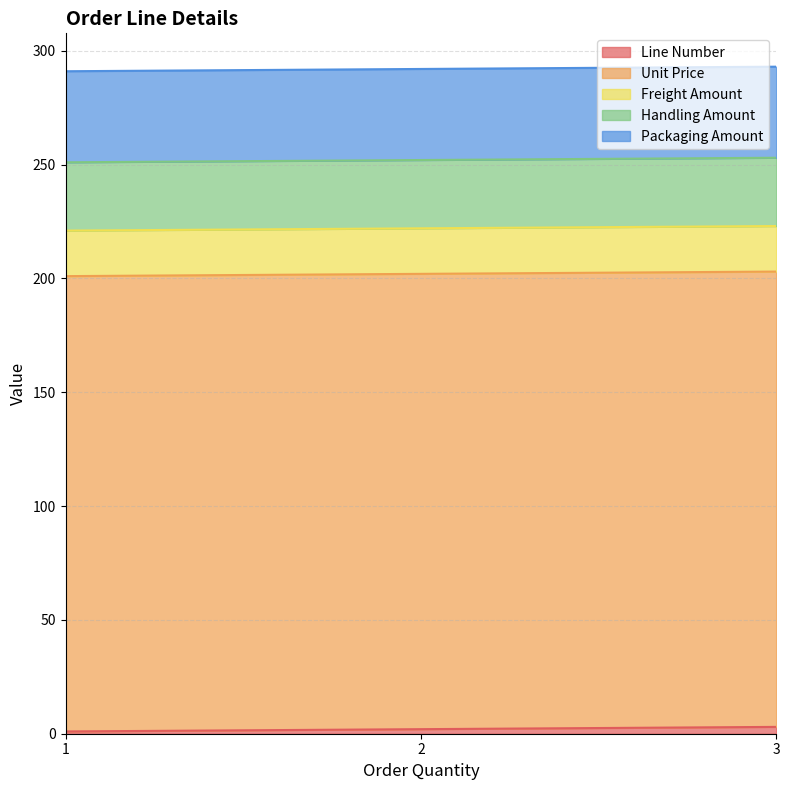

Which has a higher value, 1 or 3?

3